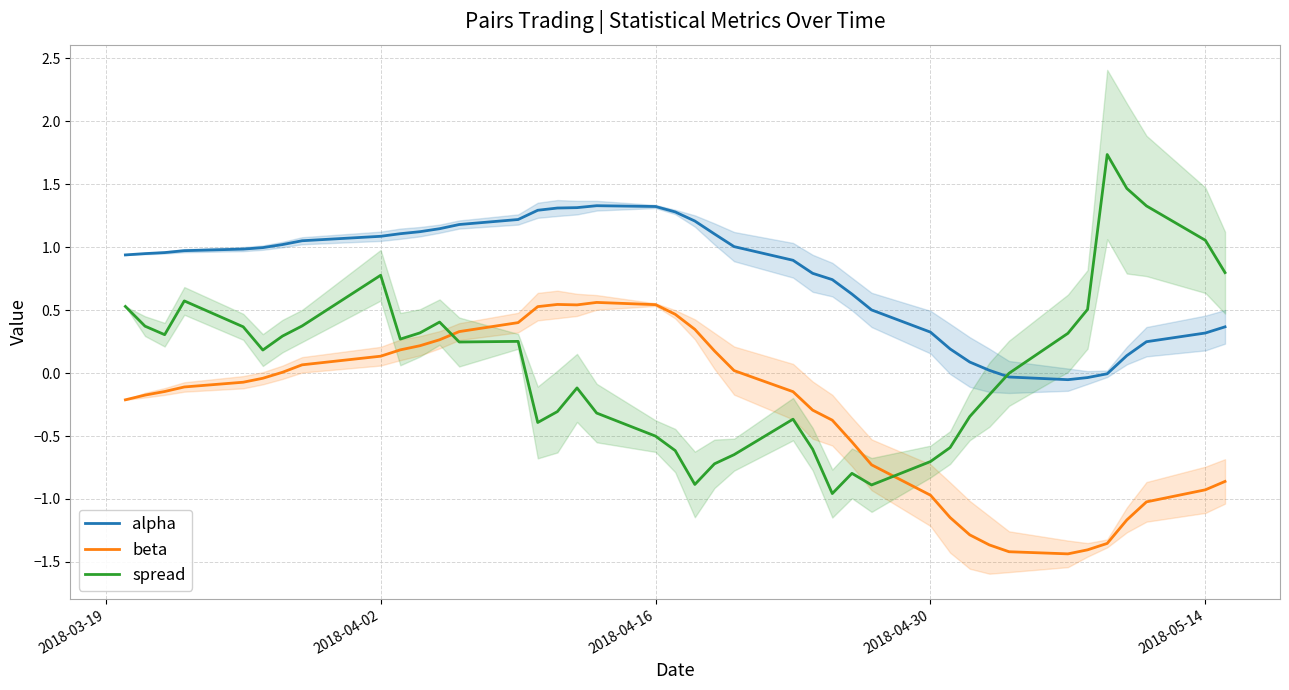

Rank the series by their average value, from lowest to highest.

beta, spread, alpha